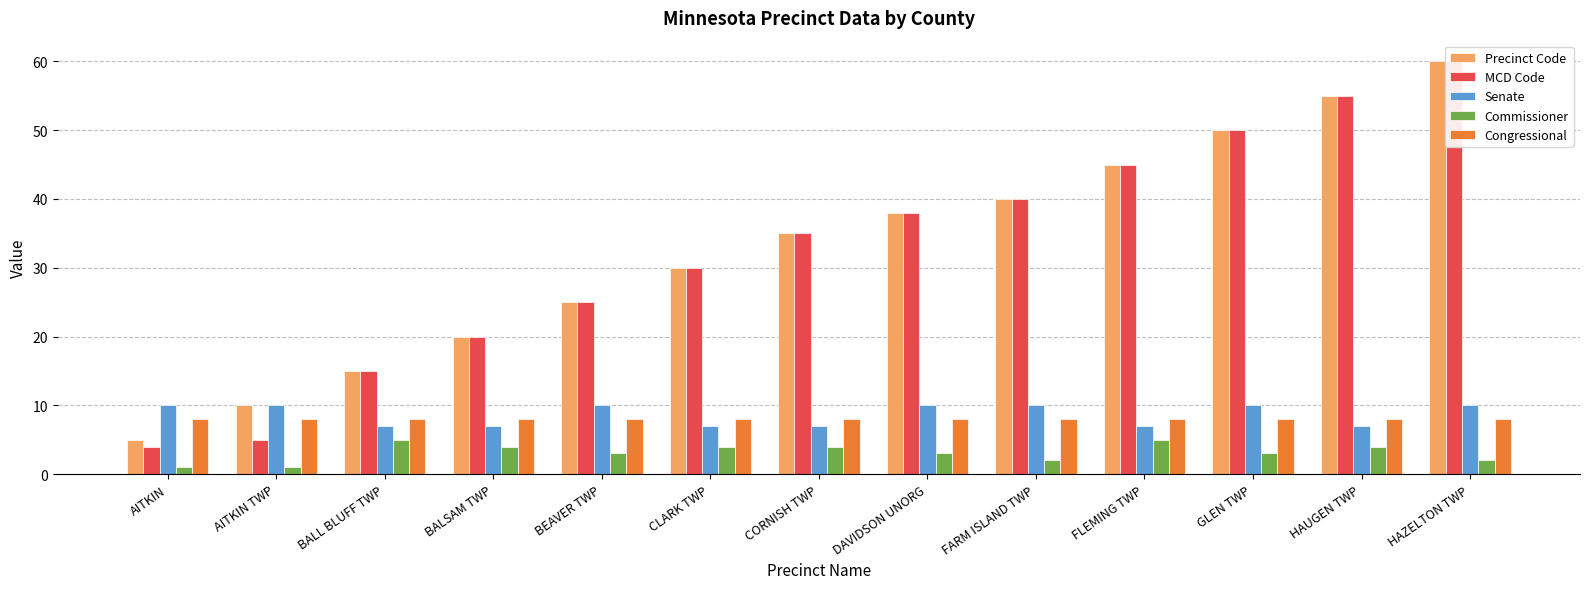

Reading left to right, transcribe all the data shown in this chart.

Precinct Code: 5	10	15	20	25	30	35	38	40	45	50	55	60
MCD Code: 4	5	15	20	25	30	35	38	40	45	50	55	60
Senate: 10	10	7	7	10	7	7	10	10	7	10	7	10
Commissioner: 1	1	5	4	3	4	4	3	2	5	3	4	2
Congressional: 8	8	8	8	8	8	8	8	8	8	8	8	8